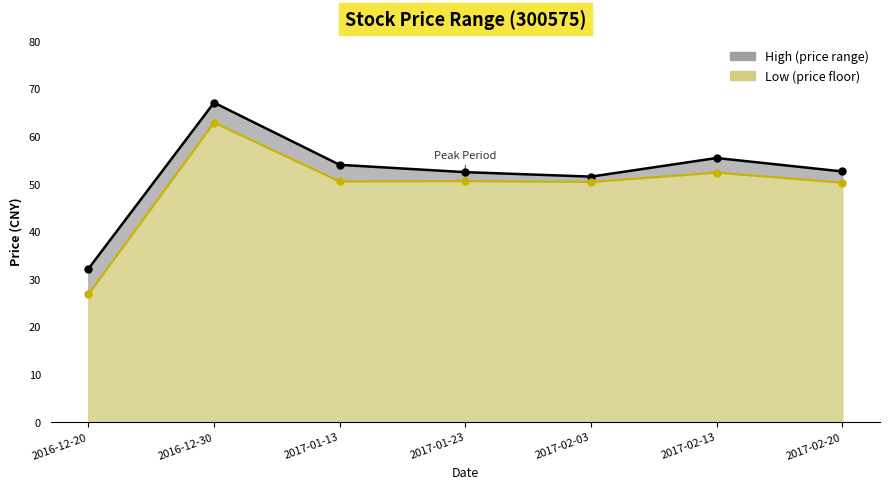

In Low, how many points are higher than both neighbors (excluding endpoints)?

3